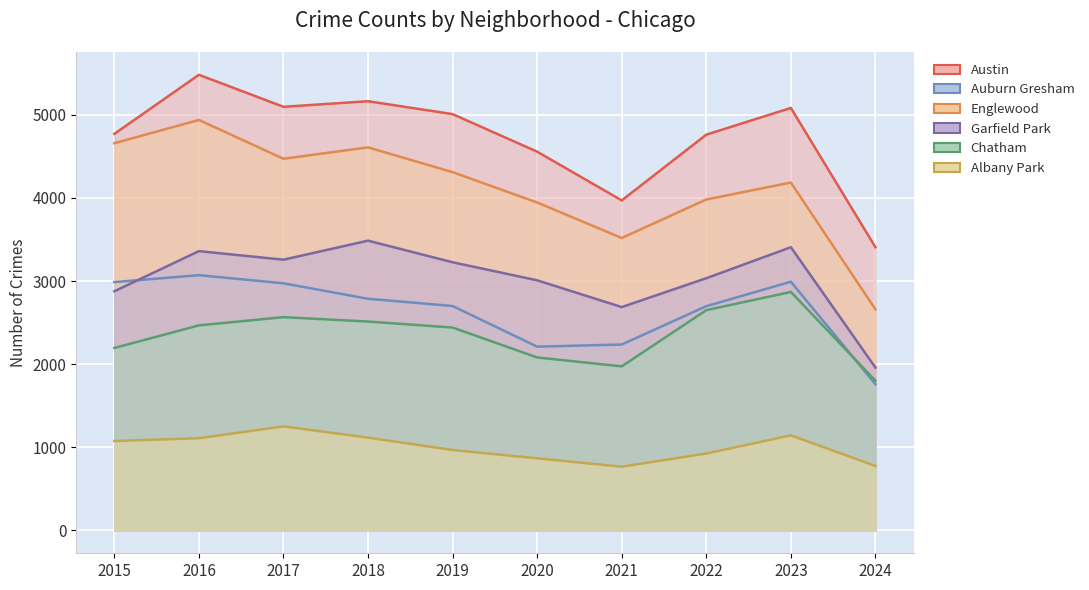

Where does the Englewood series first go above 4310?

2015